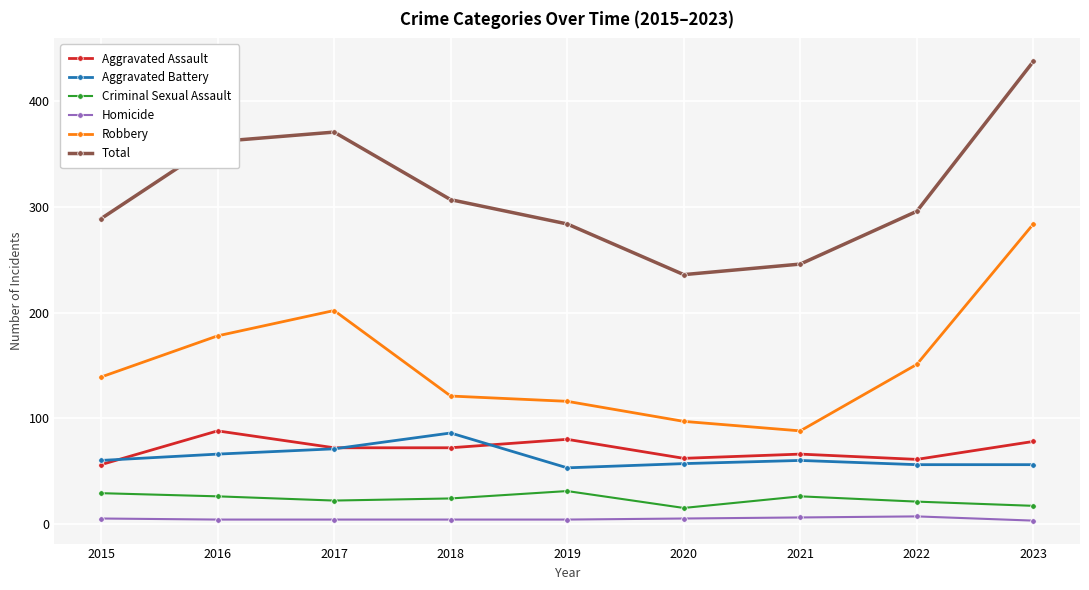

After their last crossing, which series has the higher values: Aggravated Assault or Aggravated Battery?

Aggravated Assault